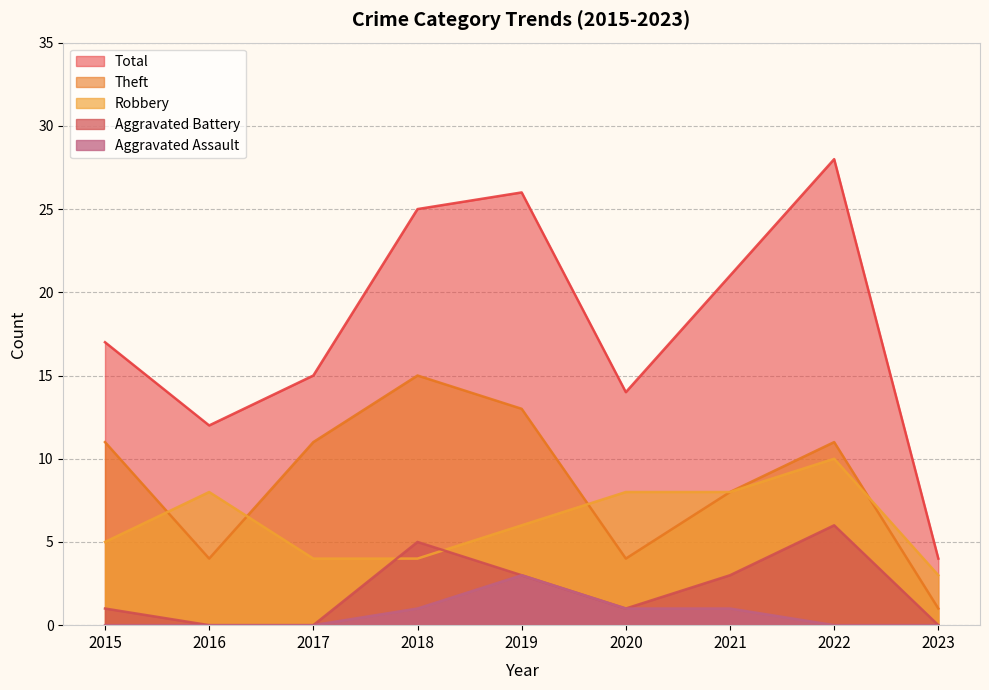

The Robbery series shows 8 at 2021. True or false?

True